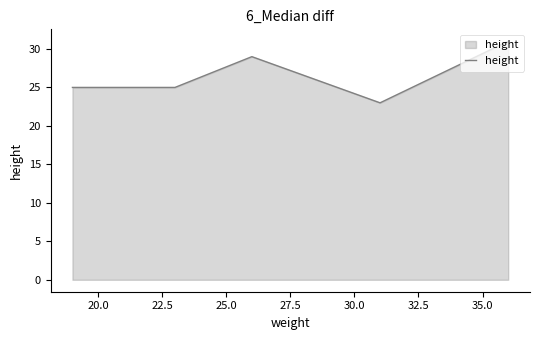

Reading left to right, transcribe all the data shown in this chart.

25	25	29	23	31